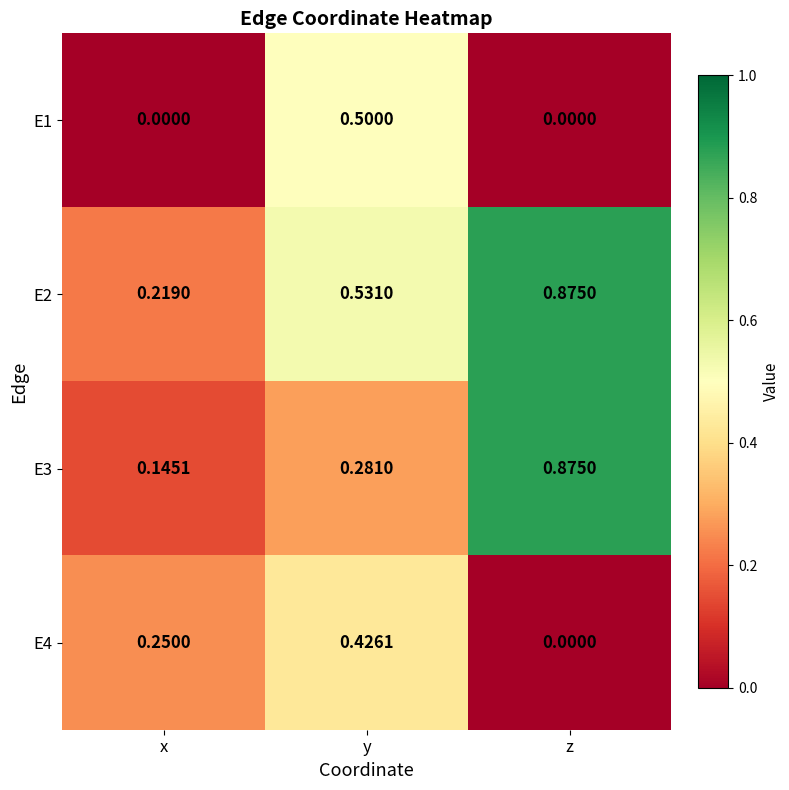

At which label is E3 closest to 0?

x